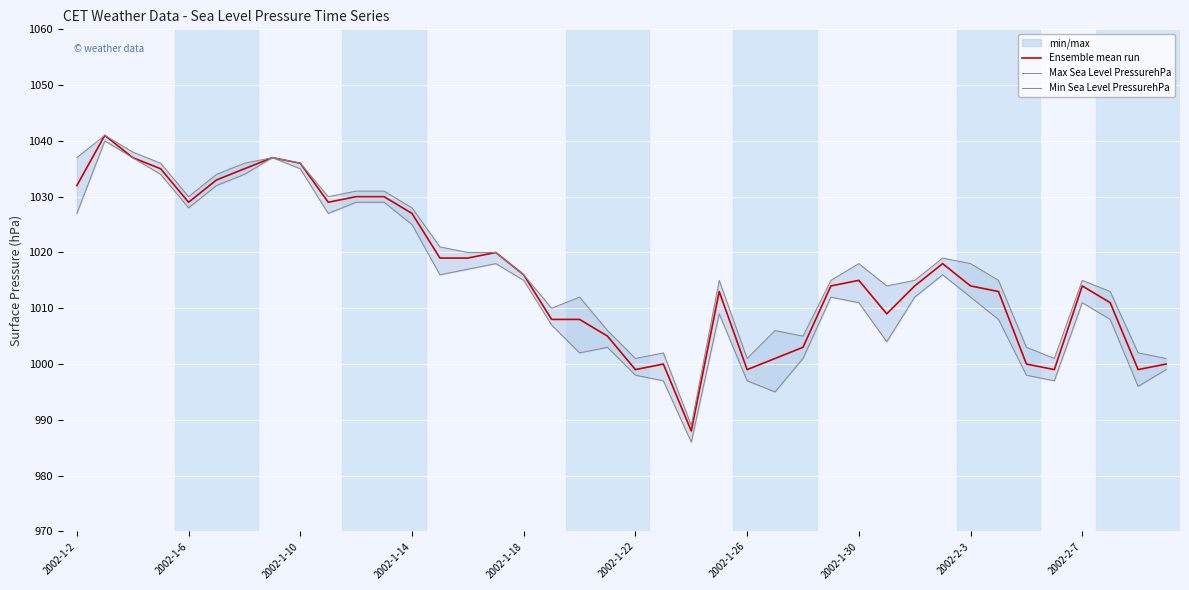

The value of Ensemble mean run at 2002-1-6 is 344. True or false?

False